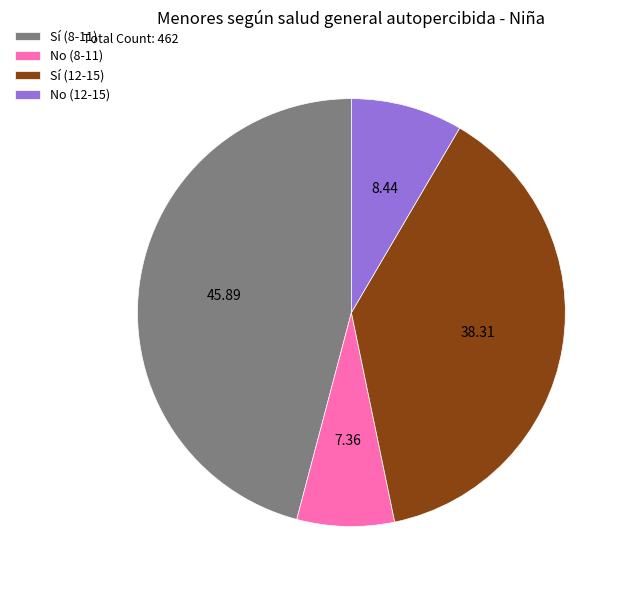

The Sí (8-11) slice represents 35% of the pie. True or false?

False